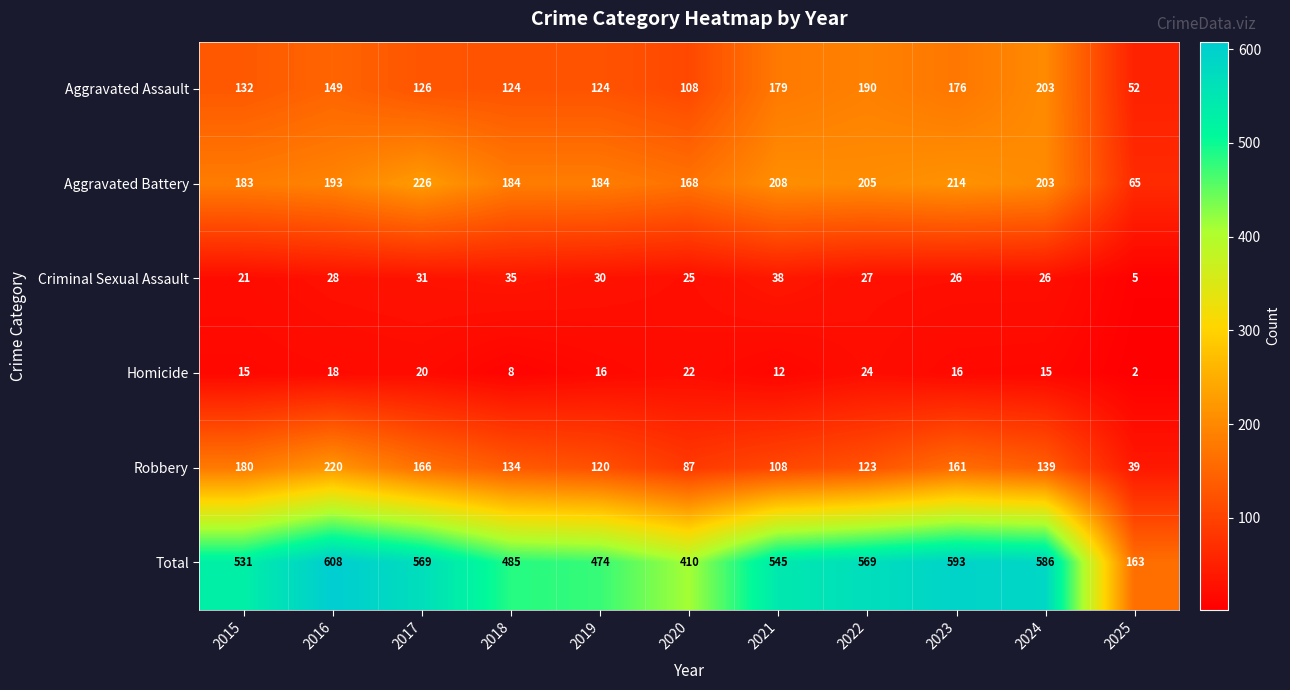

What is the approximate value of Aggravated Battery at 2016?

193